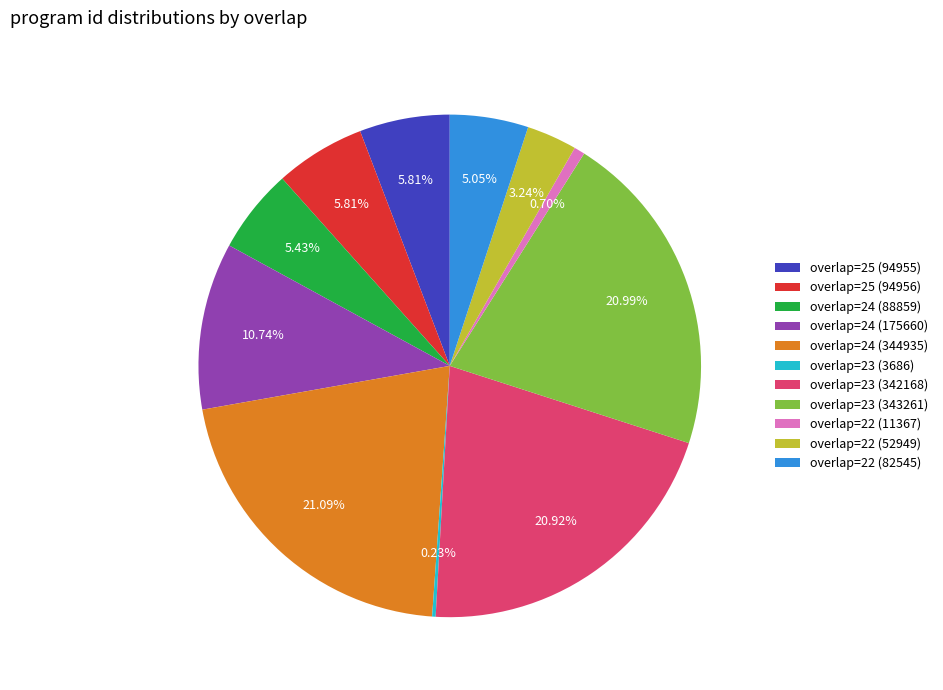

Between overlap=24 (344935) and overlap=22 (11367), which is larger?

overlap=24 (344935)